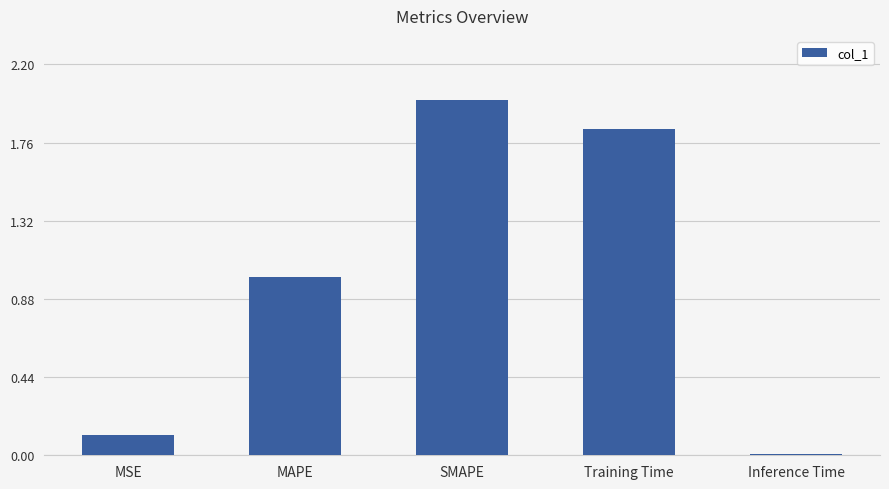

What is the difference between the maximum and minimum values?

2.0